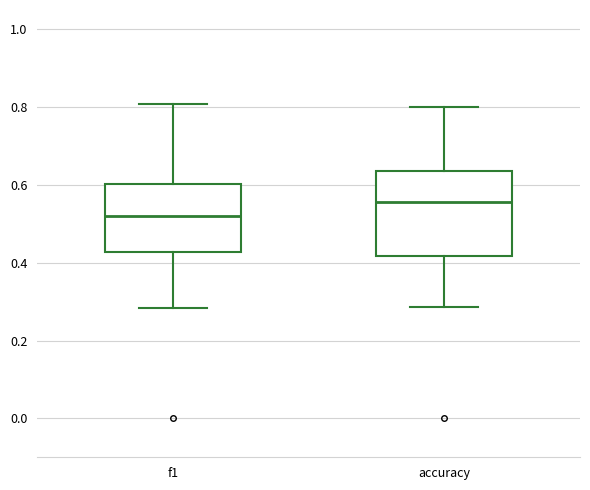

Where does the upper whisker of the box for f1 end on the y-axis? The values are not printed on the chart, so give them approximately, as read against the axis.

0.80